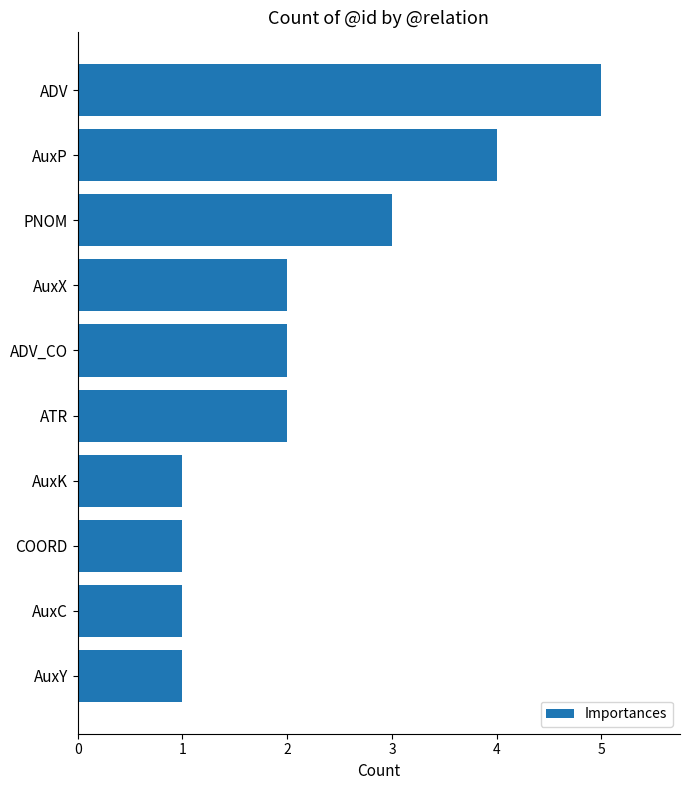

Between PNOM and AuxP, which is larger?

AuxP